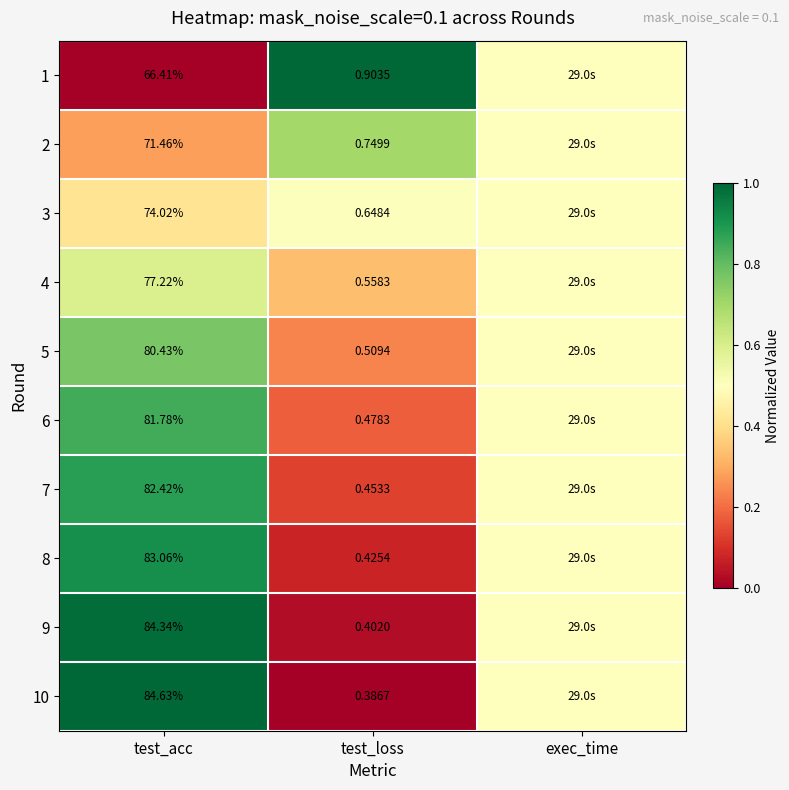

At test_loss, list the series in order from smallest to largest.

10, 9, 8, 7, 6, 5, 4, 3, 2, 1